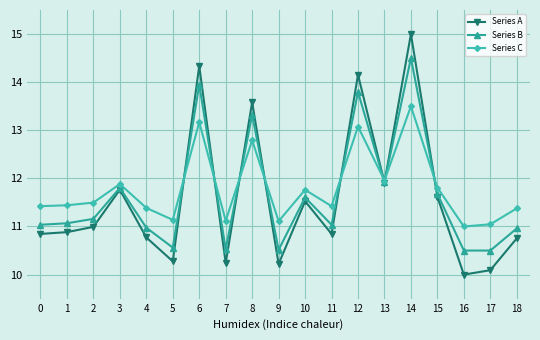

What is the spread (max minus min) of values at 8?

0.8